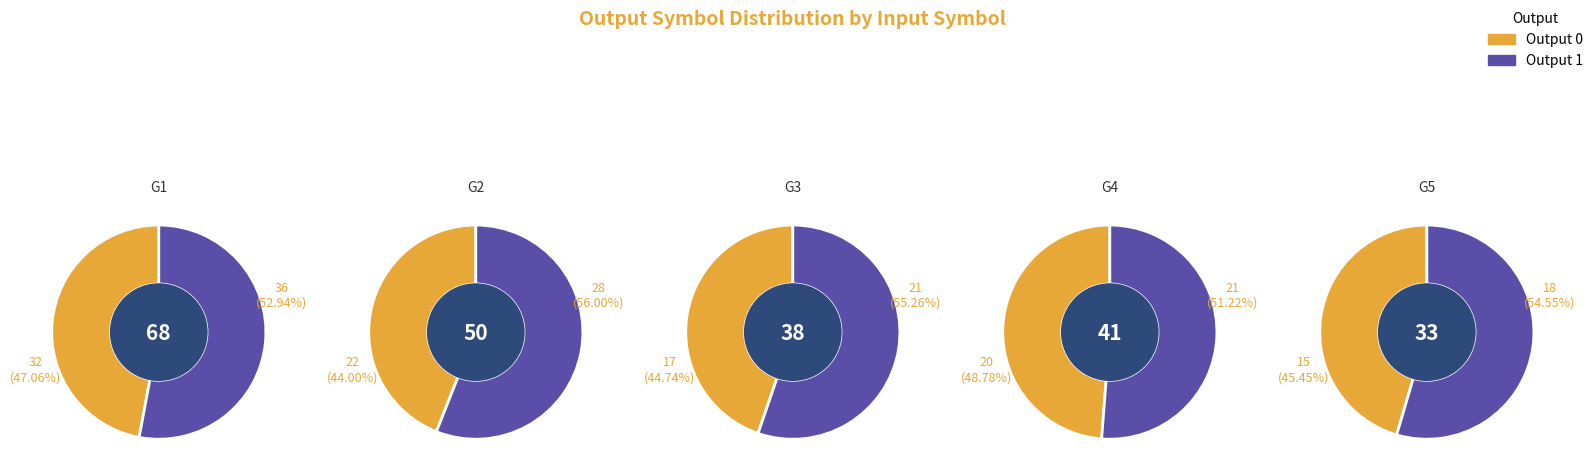

Does 8 represent more than half of the total?

No